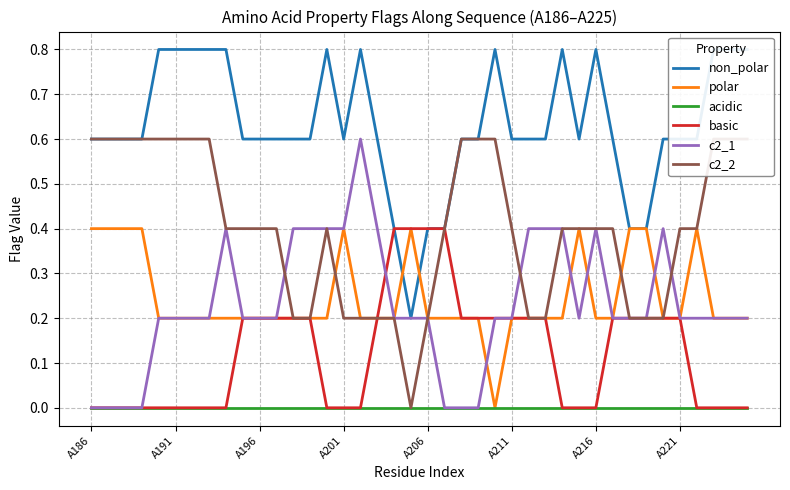

What is the highest value of the c2_1 series?

0.6